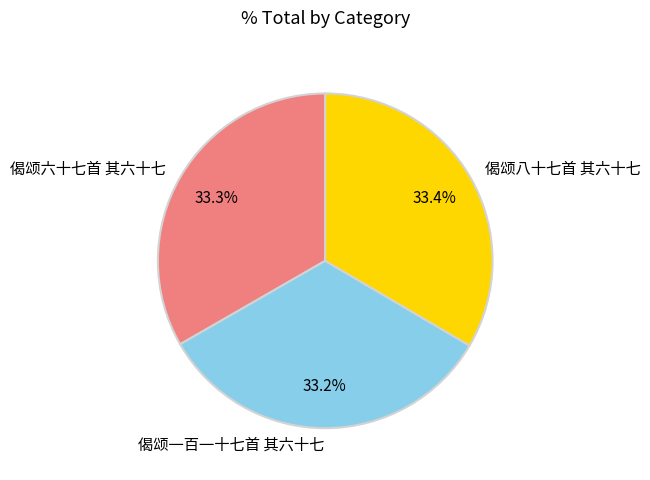

Does any single category account for the majority?

No